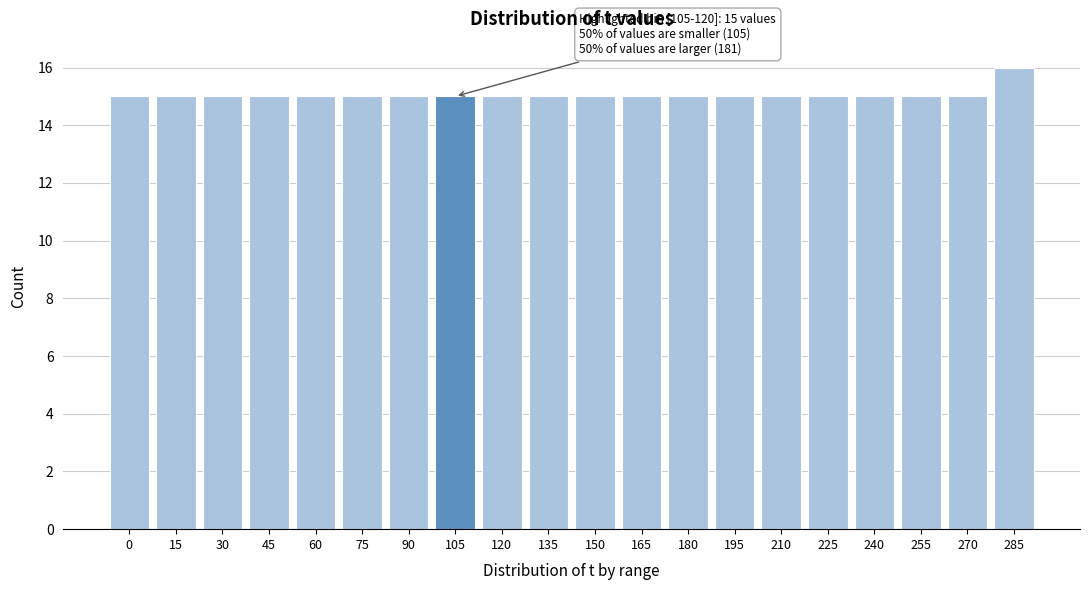

Reading left to right, list all the values displayed in this chart.

0=15	15=15	30=15	45=15	60=15	75=15	90=15	105=15	120=15	135=15	150=15	165=15	180=15	195=15	210=15	225=15	240=15	255=15	270=15	285=16